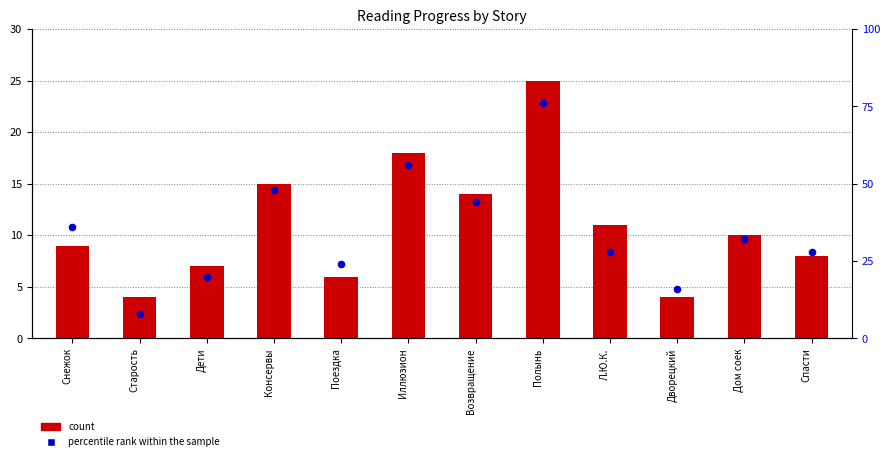

What is the total value across all series at Снежок?

45